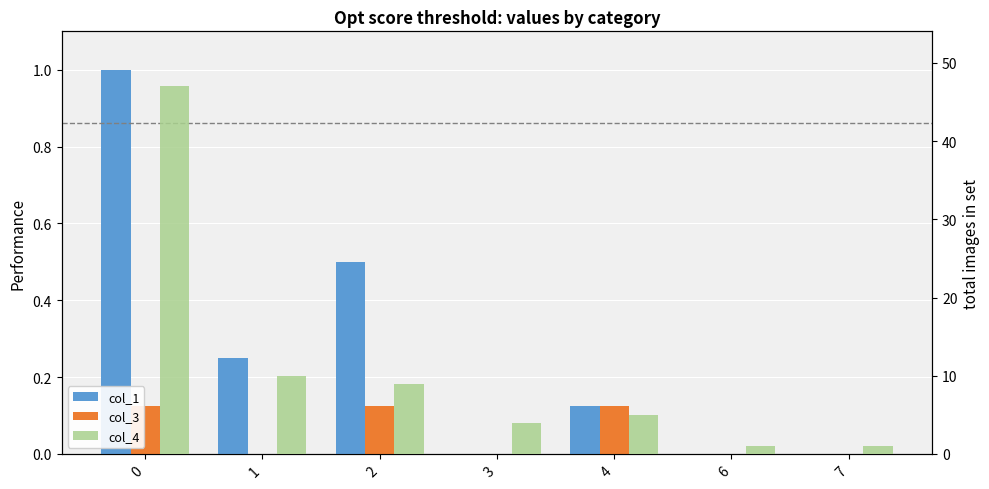

At which label is col_1 closest to 0?

3